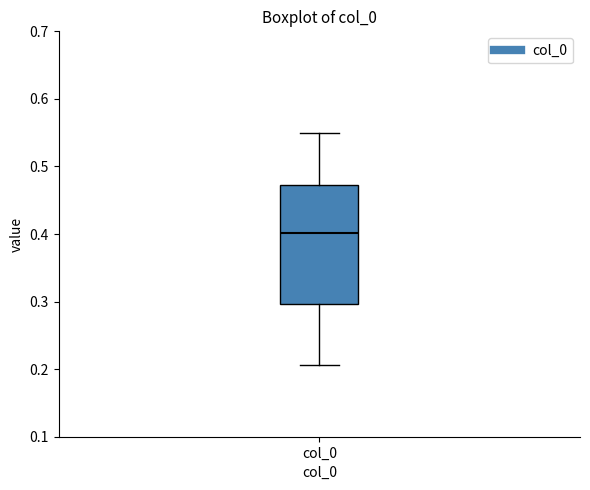

Where does the median line of the box for col_0 sit on the y-axis? The values are not printed on the chart, so give them approximately, as read against the axis.

0.40